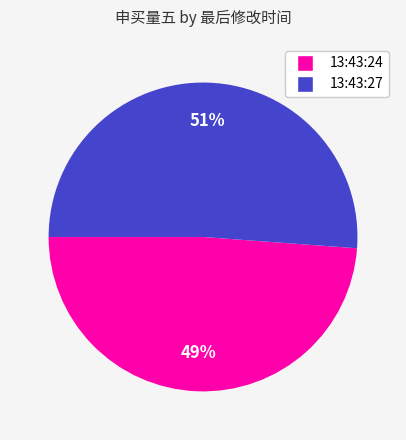

Combined, do 13:43:27 and 13:43:24 account for over 50%?

Yes